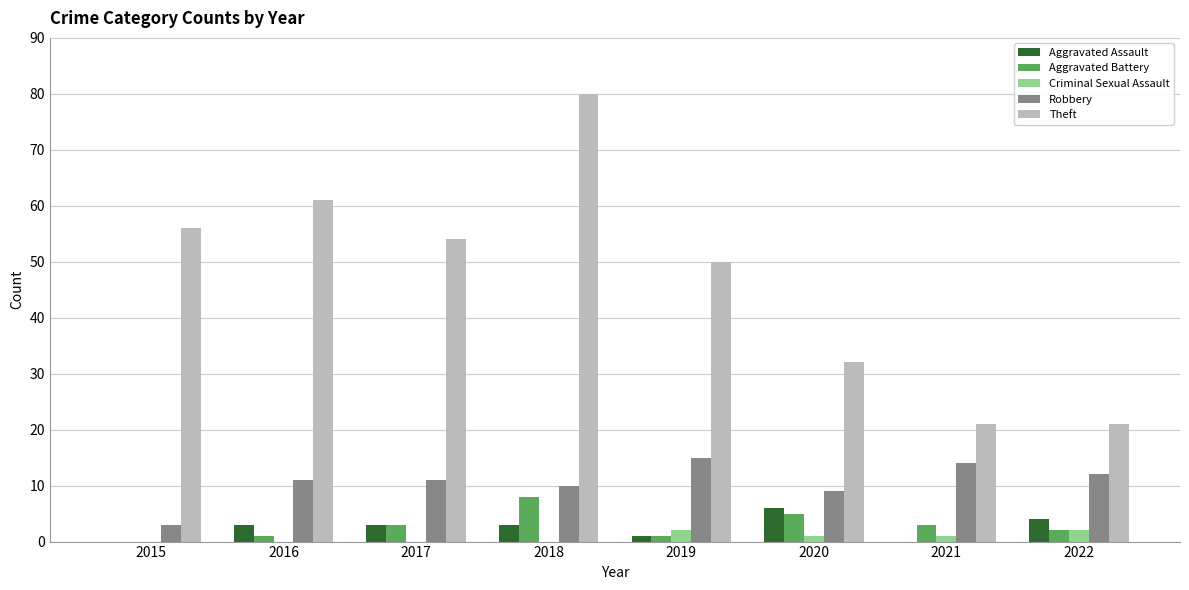

The Robbery series shows 10 at 2018. True or false?

True